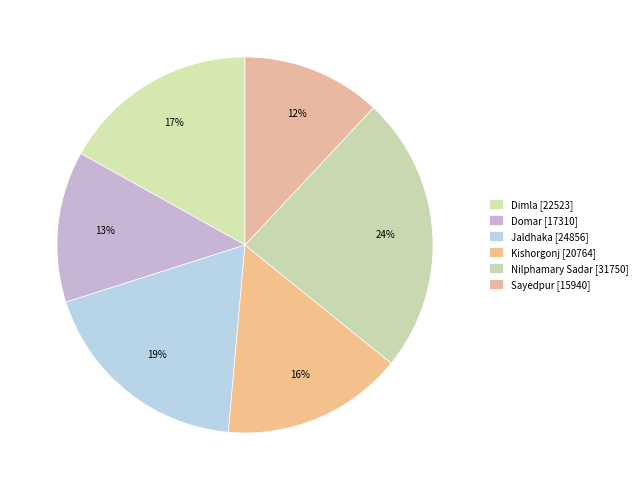

What is the largest slice in the pie chart?

Nilphamary Sadar